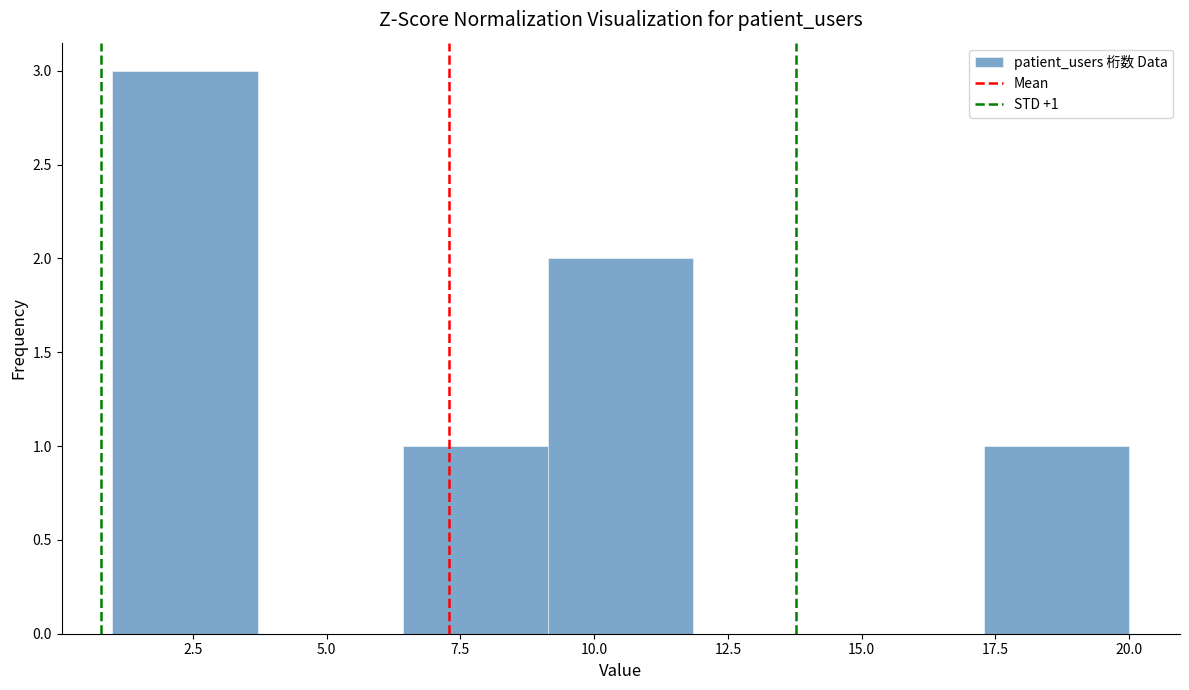

Which range on the x-axis has the tallest bar?

1.0 to 3.5